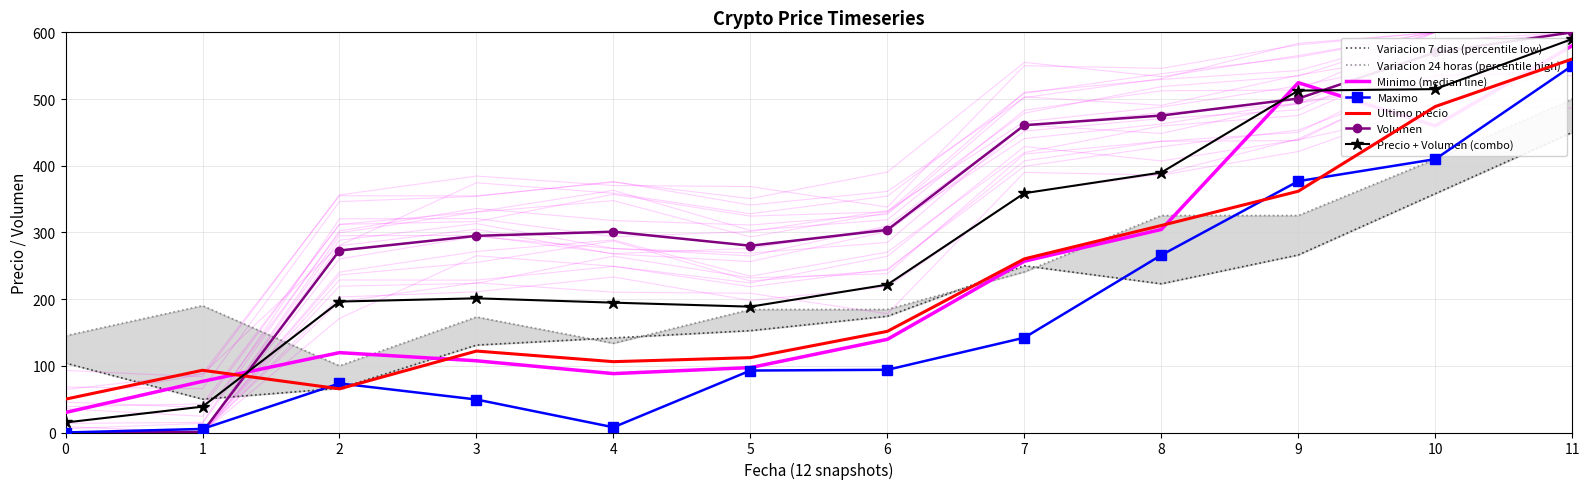

True or false: Maximo and Minimo intersect in this chart.

False